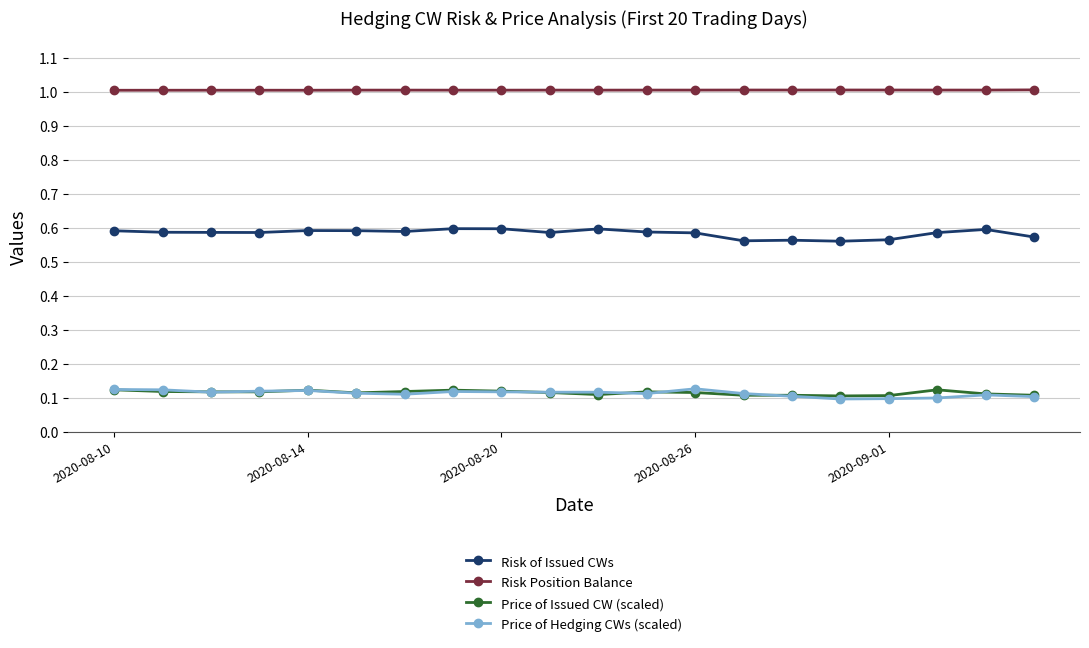

What is the value of the Risk Position Balance point at the 5th from the left?

1.0